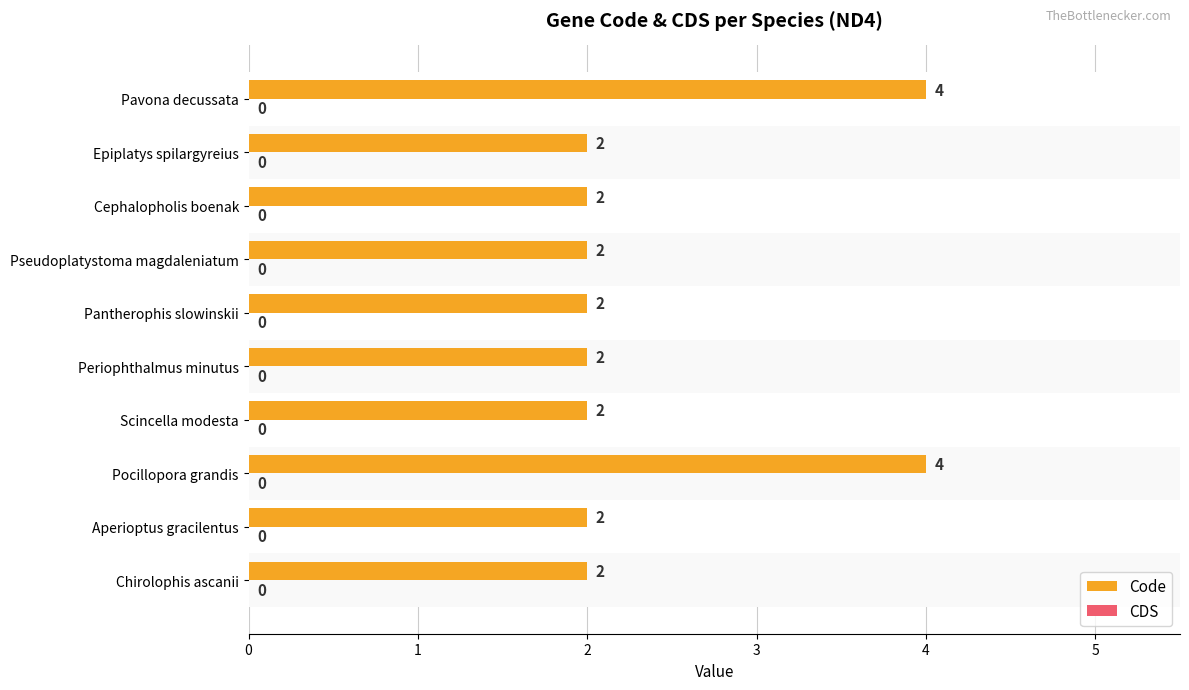

Between Pseudoplatystoma magdaleniatum and Pavona decussata, which is larger?

Pavona decussata